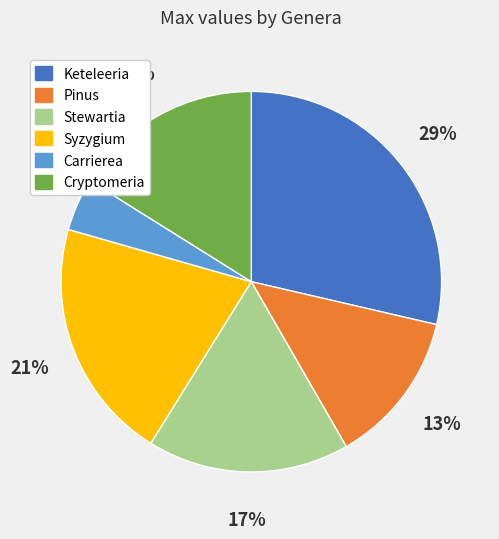

Which category has the biggest portion of the pie?

Keteleeria